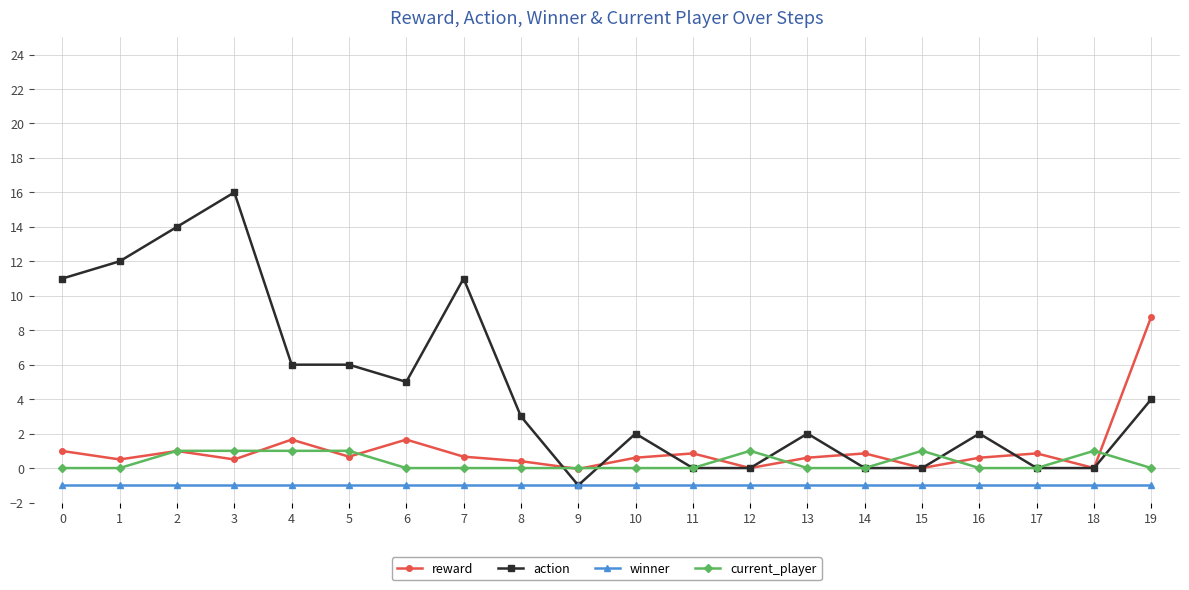

What is the total value across all series at 8?

2.4